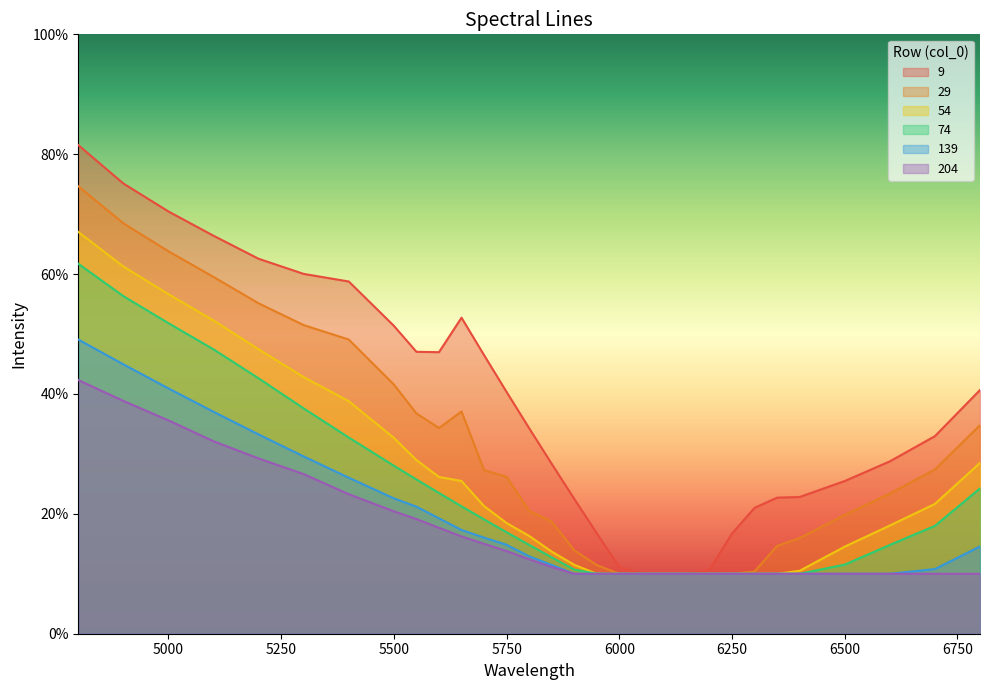

How many lines are shown in the chart?

6